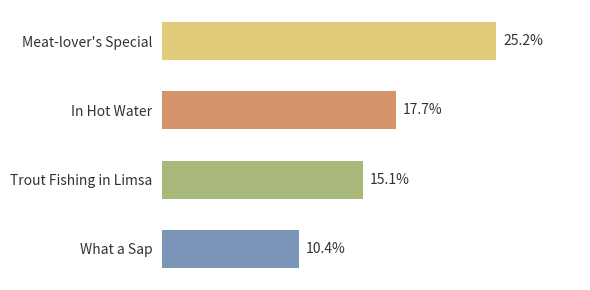

Between Meat-lover's Special and In Hot Water, which is larger?

Meat-lover's Special